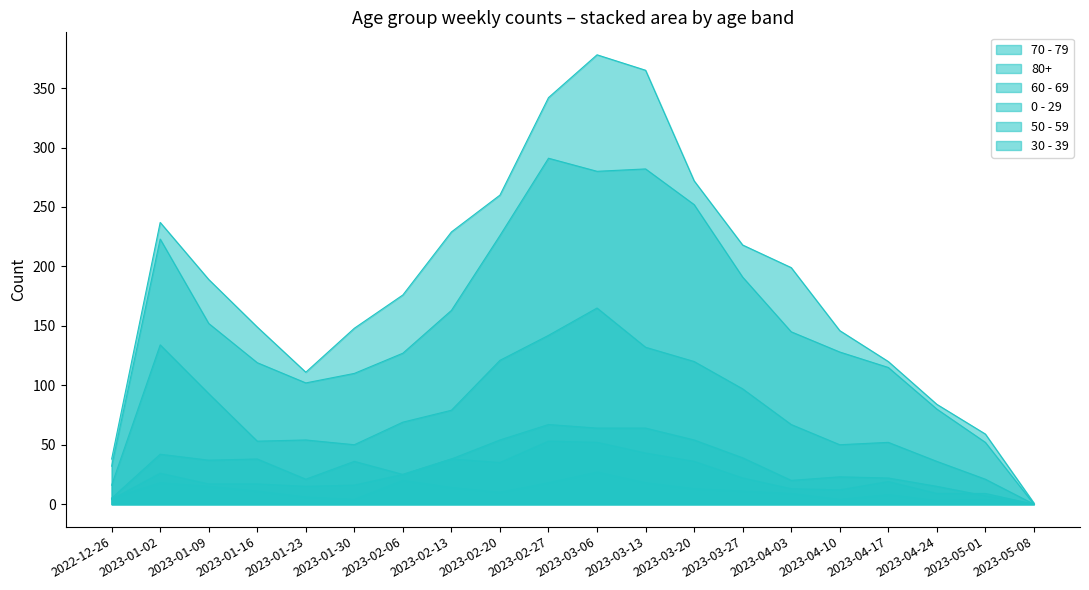

What is the value of the 80+ point at the 9th from the left?

260